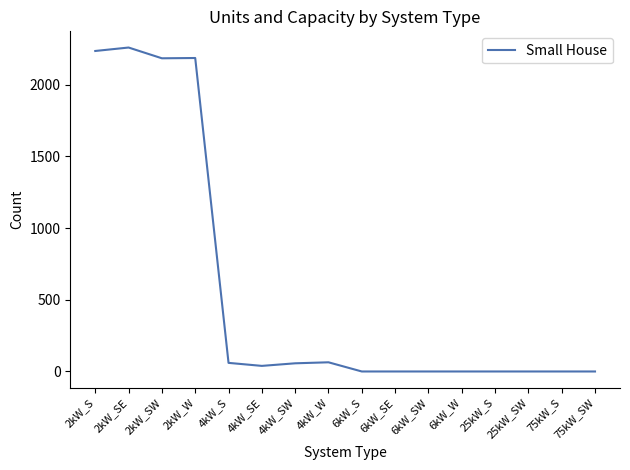

What is the change in value from 2kW_SW to 25kW_SW?

-2183